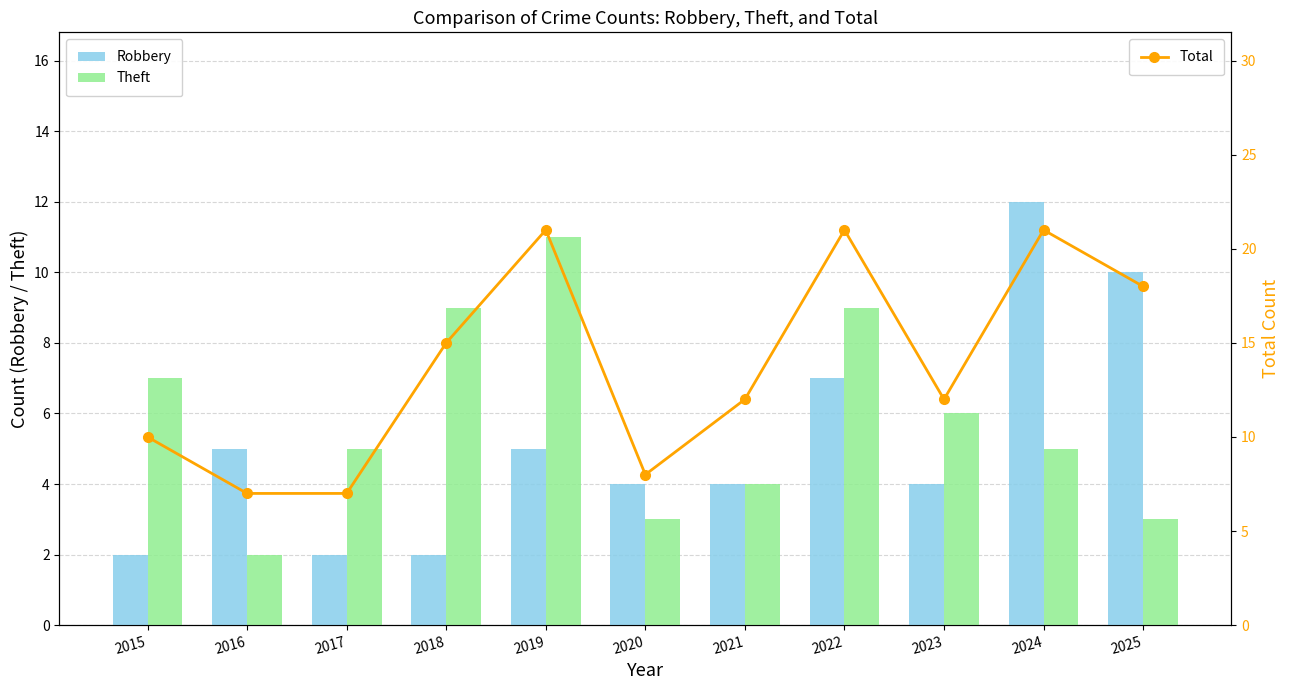

What is the value of the Theft bar at the 6th from the left?

3